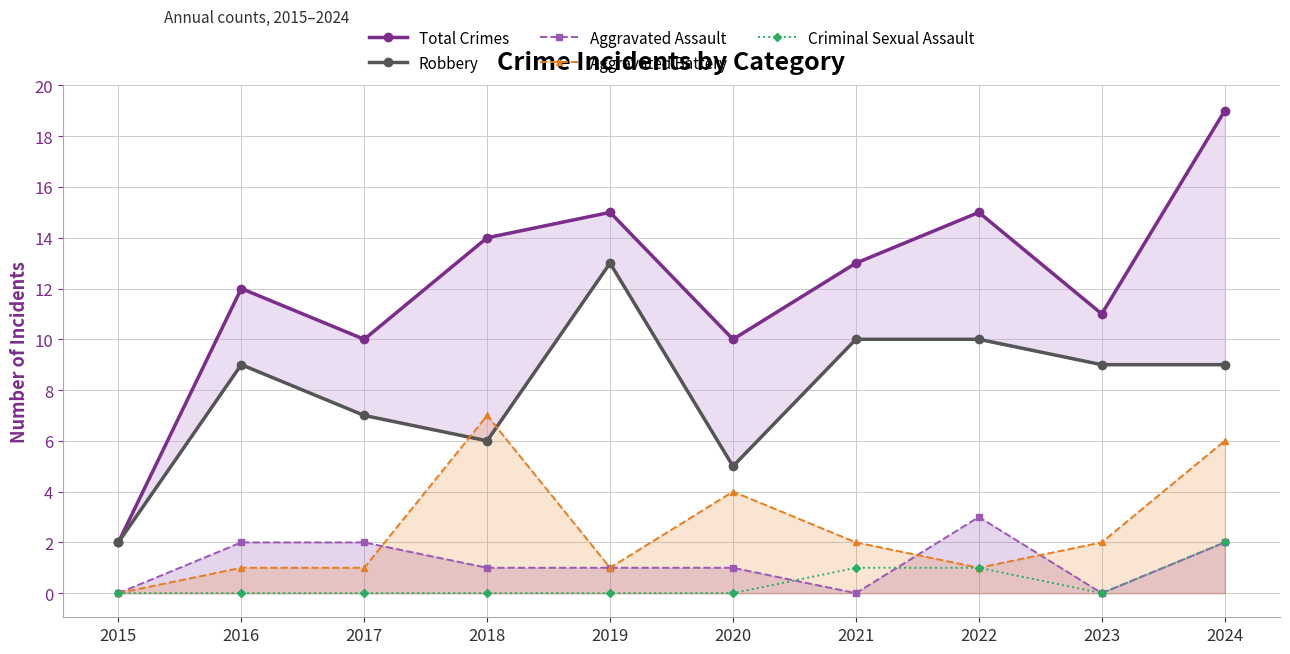

True or false: Aggravated Assault has a value of 3 at 2017.

False